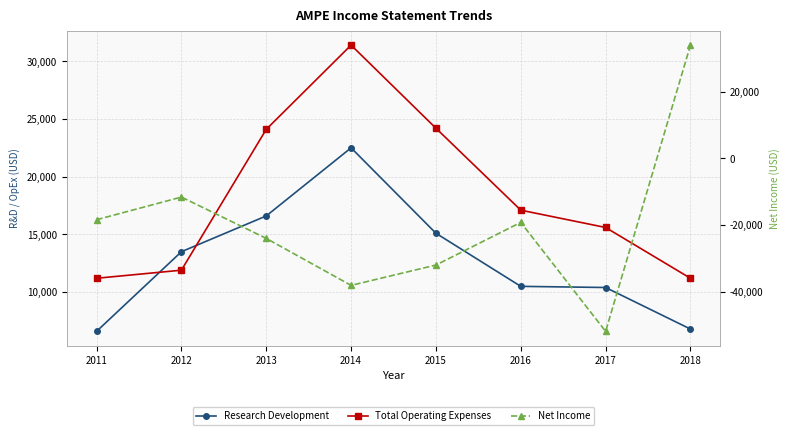

How many times do Research Development and Net Income cross each other?

1